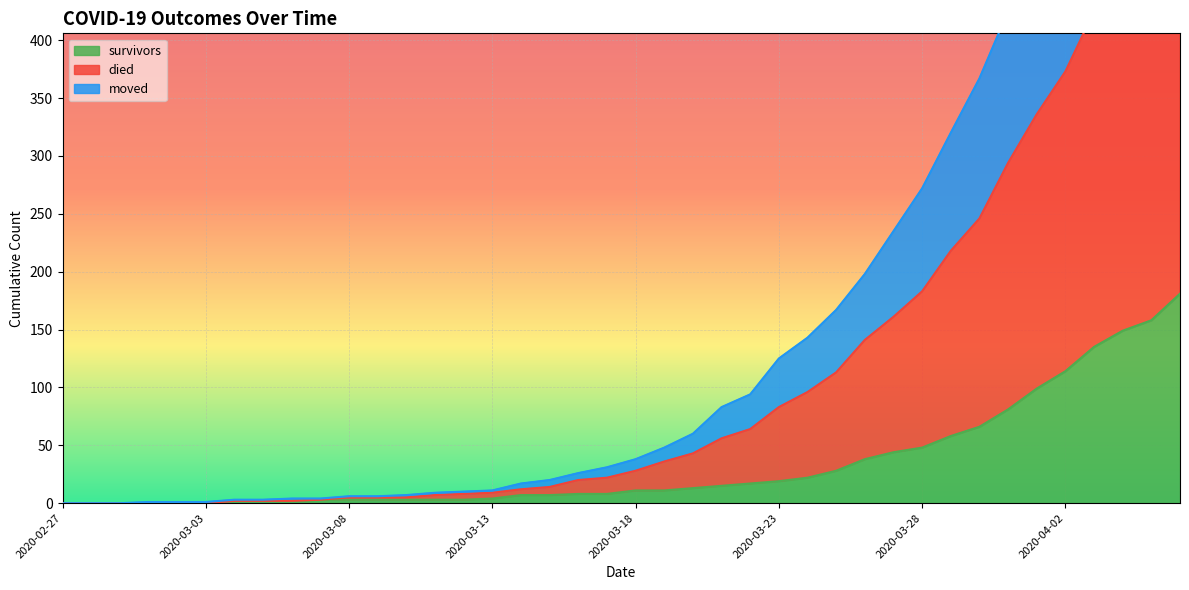

What is the sum of the moved values at 2020-03-09 and 2020-04-01?

341